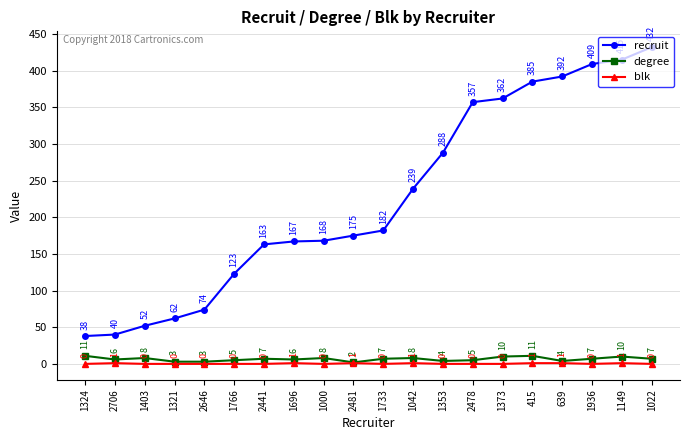

Between 2441 and 1000, which series saw the biggest shift?

recruit